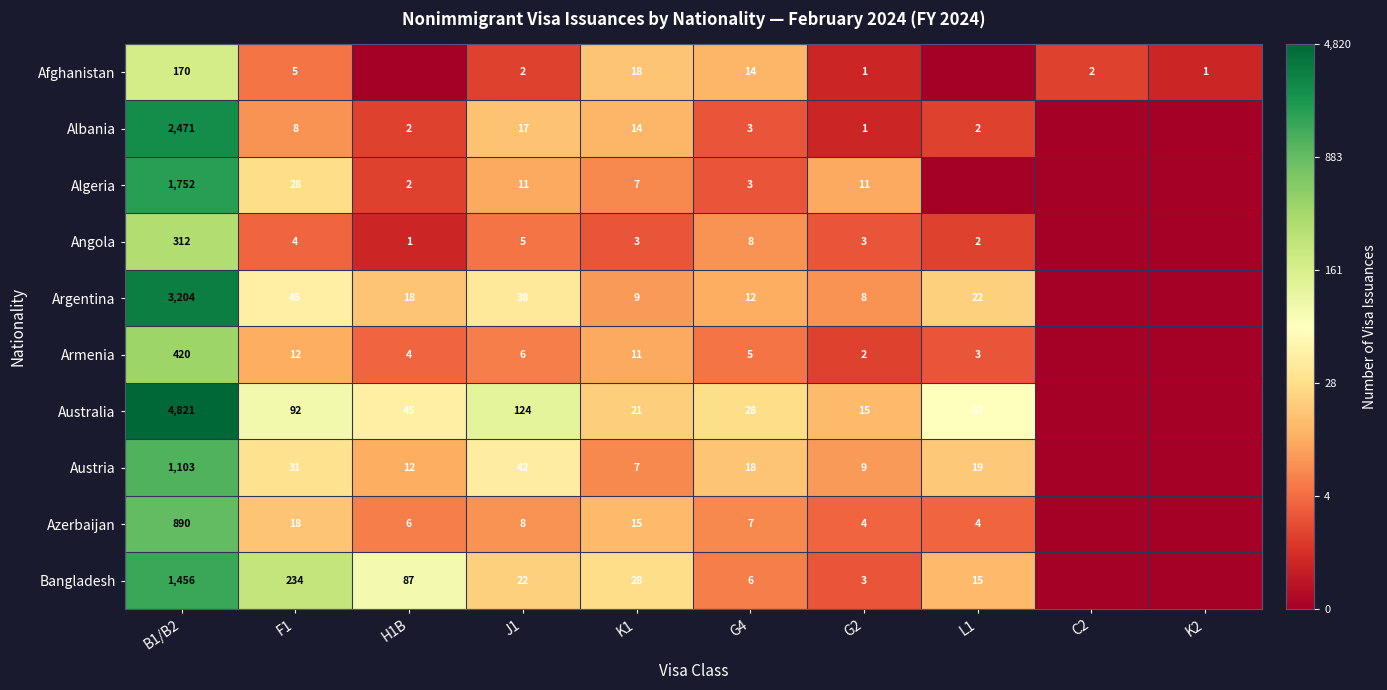

What is the total value across all series at F1?

477